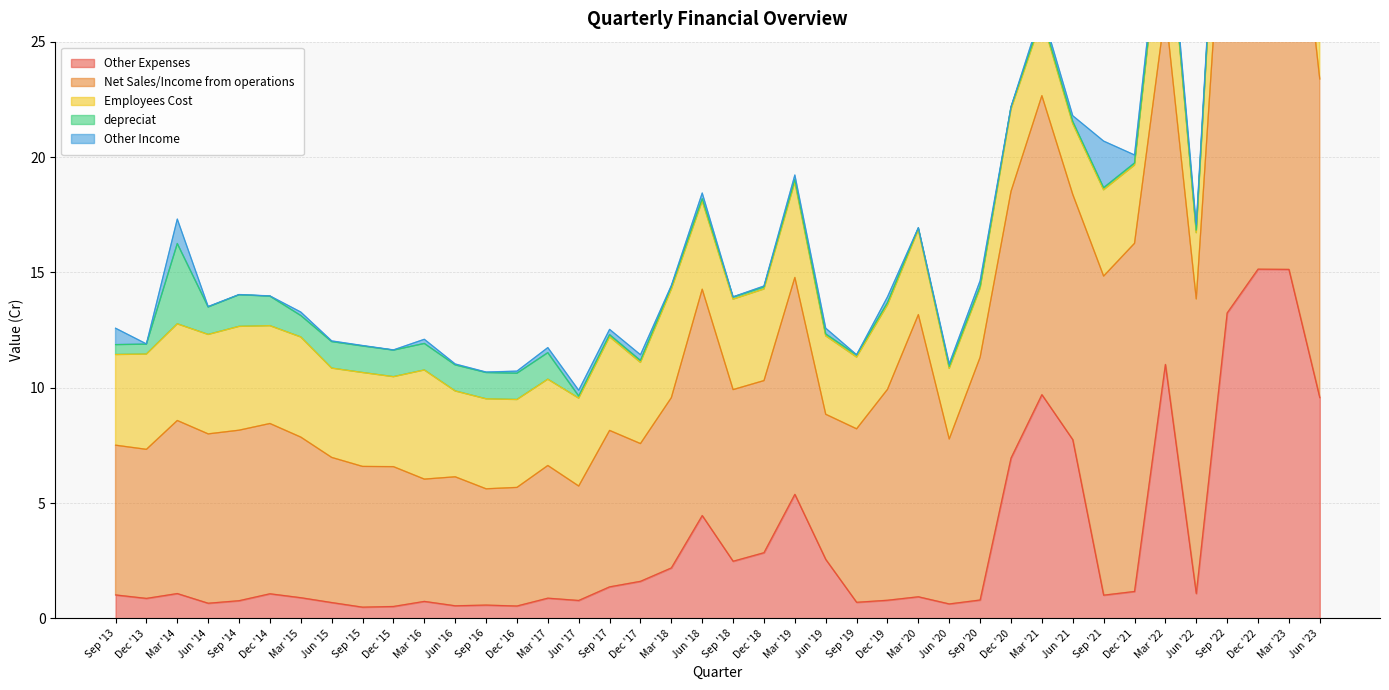

Count the number of categories in the chart.

40